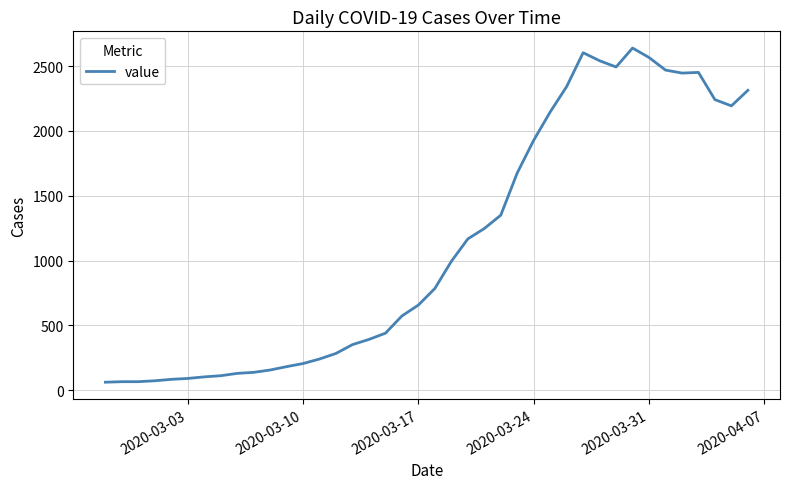

What is the difference between the maximum and minimum values?

2577